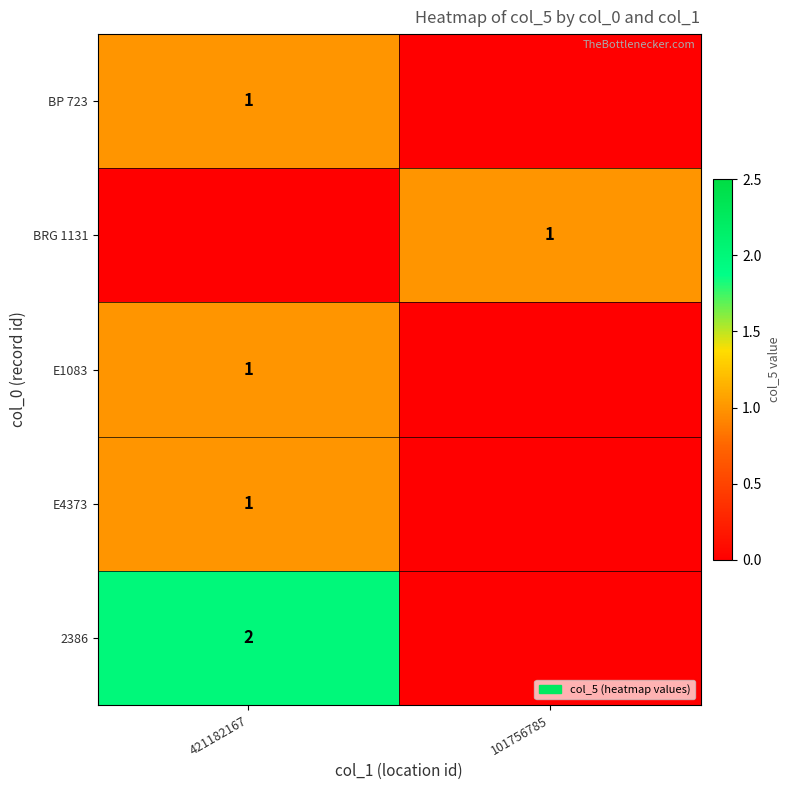

True or false: E4373 has a value of 1 at 421182167.

True